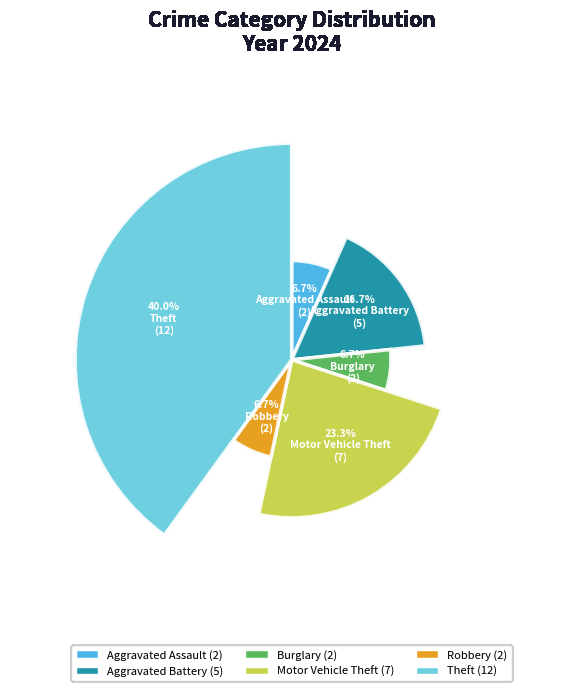

Do Aggravated Battery and Aggravated Assault together represent more than half of the pie?

No